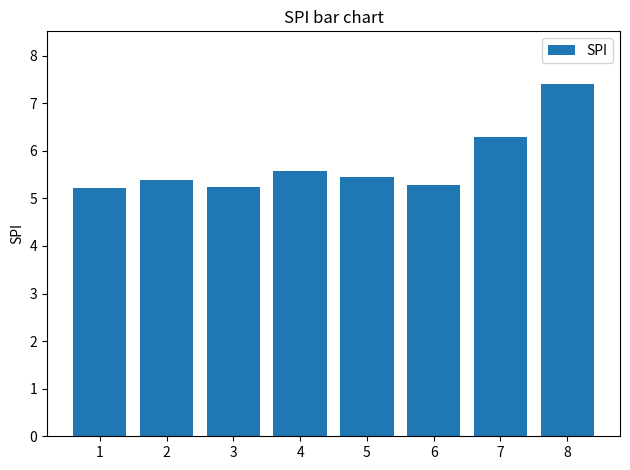

Reading left to right, list all the values displayed in this chart.

5.2	5.4	5.2	5.6	5.5	5.3	6.3	7.4